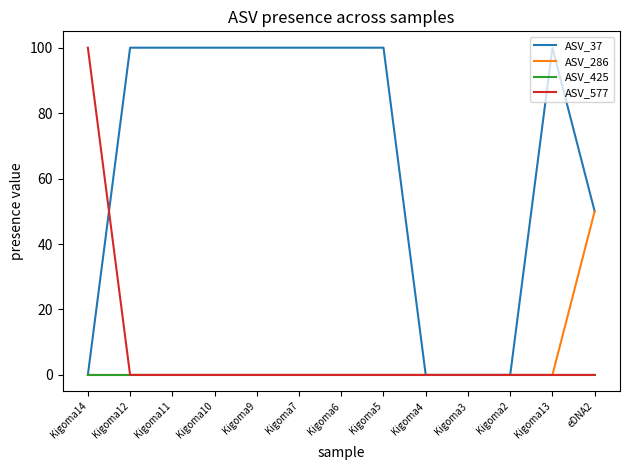

Reading left to right, extract all data points from this chart.

ASV_37: 0	100	100	100	100	100	100	100	0	0	0	100	50
ASV_286: 0	0	0	0	0	0	0	0	0	0	0	0	50
ASV_425: 0	0	0	0	0	0	0	0	0	0	0	0	0
ASV_577: 100	0	0	0	0	0	0	0	0	0	0	0	0